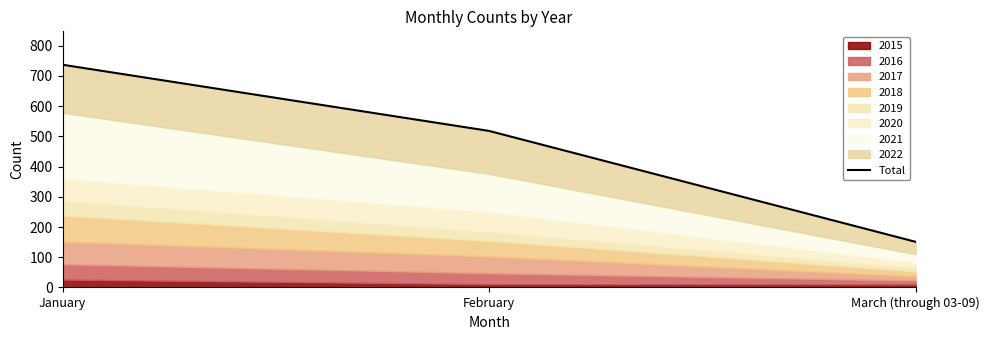

What is the value of the 3rd point from the left?

151